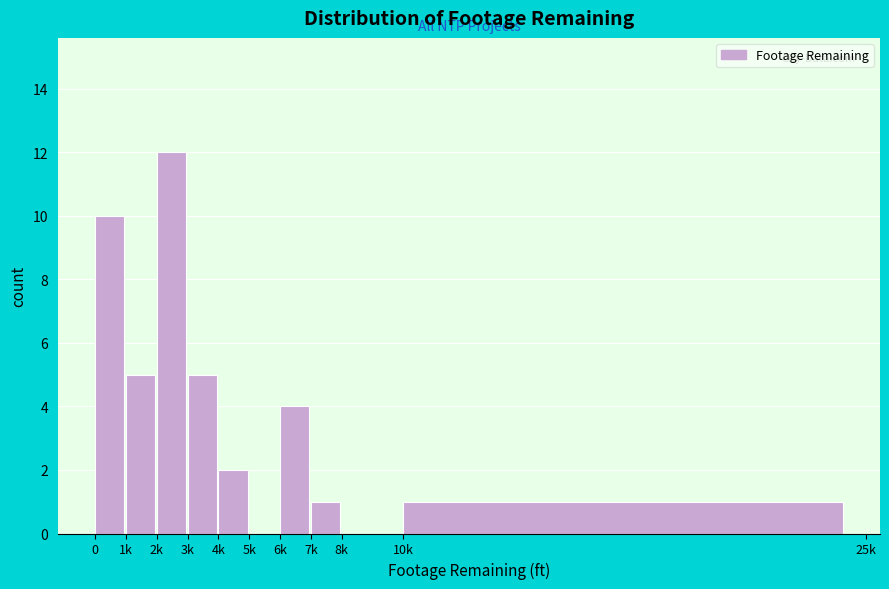

Reading left to right, list all the values displayed in this chart.

0=10	1k=5	2k=12	3k=5	4k=2	5k=0	6k=4	7k=1	8k=0	10k=1